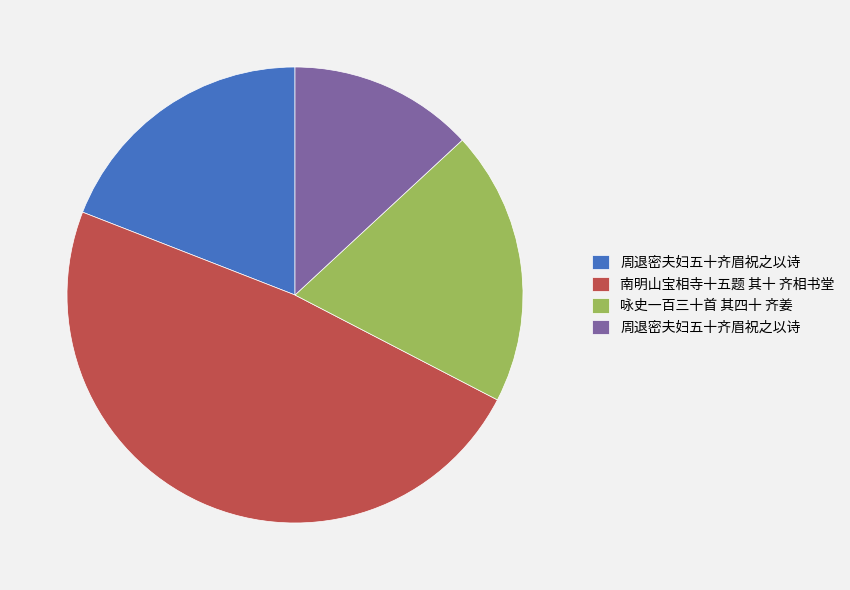

Is there any slice that represents more than half of the pie?

No